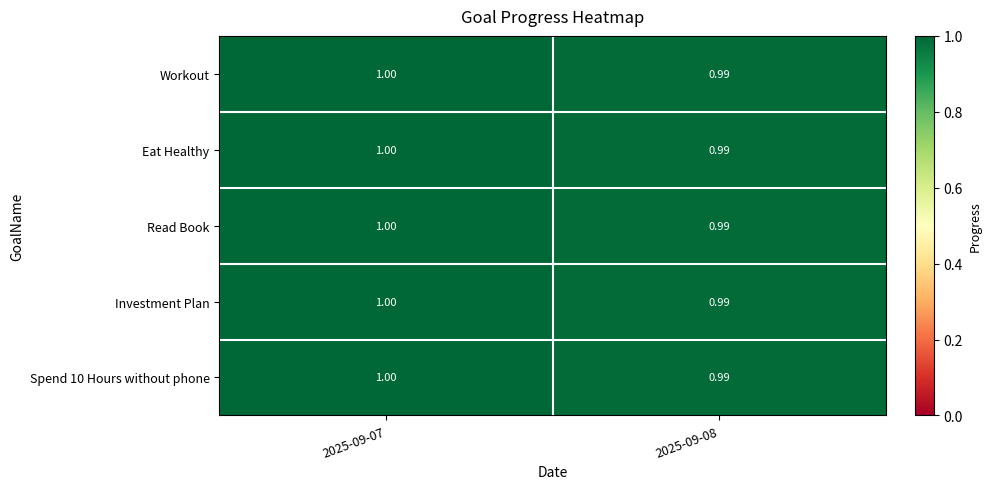

Is the value of Workout at 2025-09-07 greater than the value of Eat Healthy at 2025-09-08?

Yes